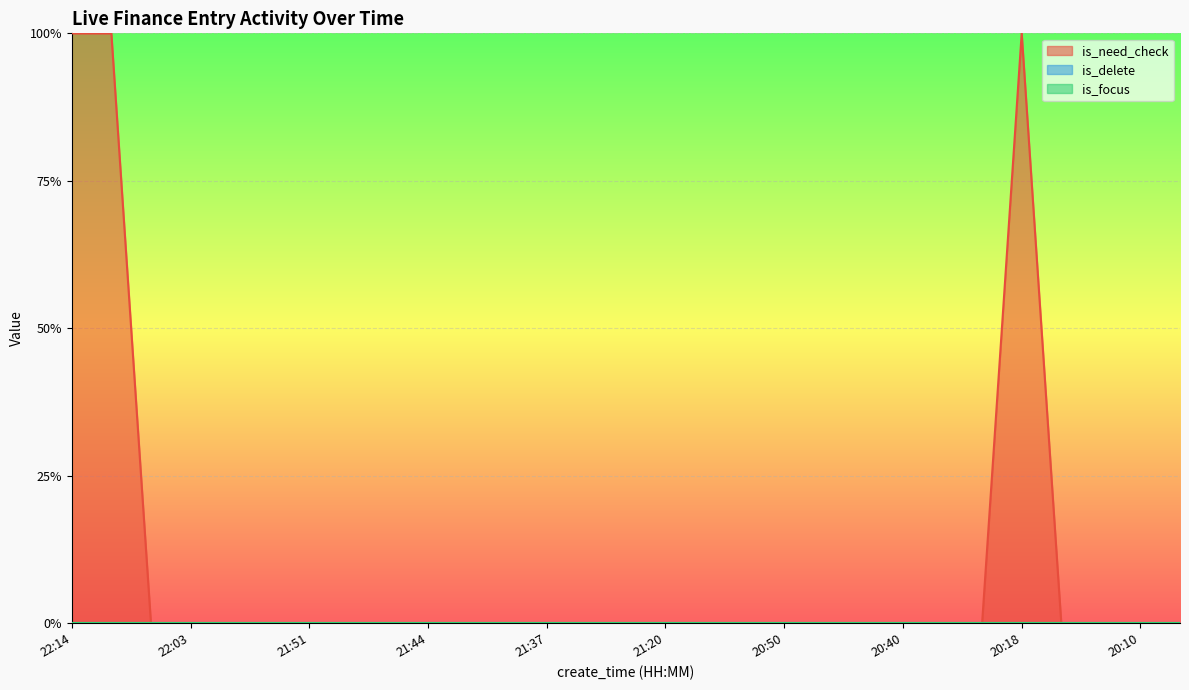

True or false: is_delete and is_need_check intersect in this chart.

False